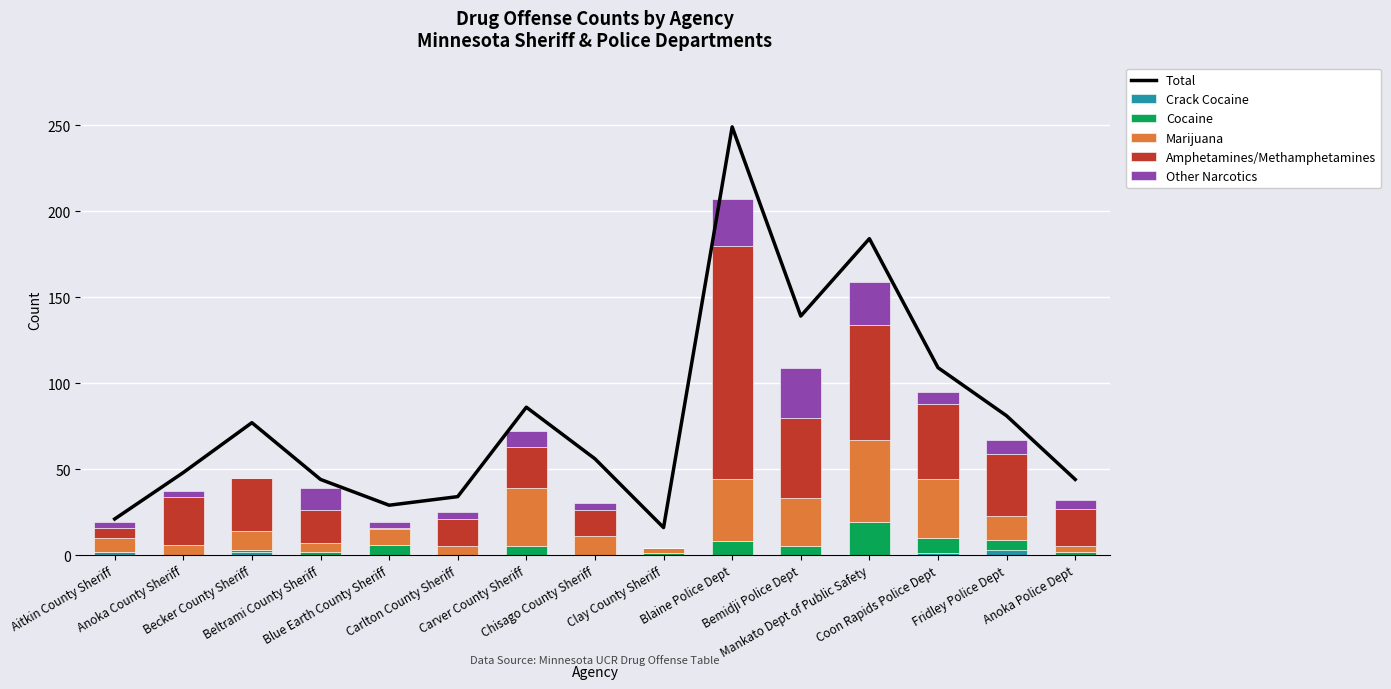

Which category has the highest value across all series?

Blaine Police Dept